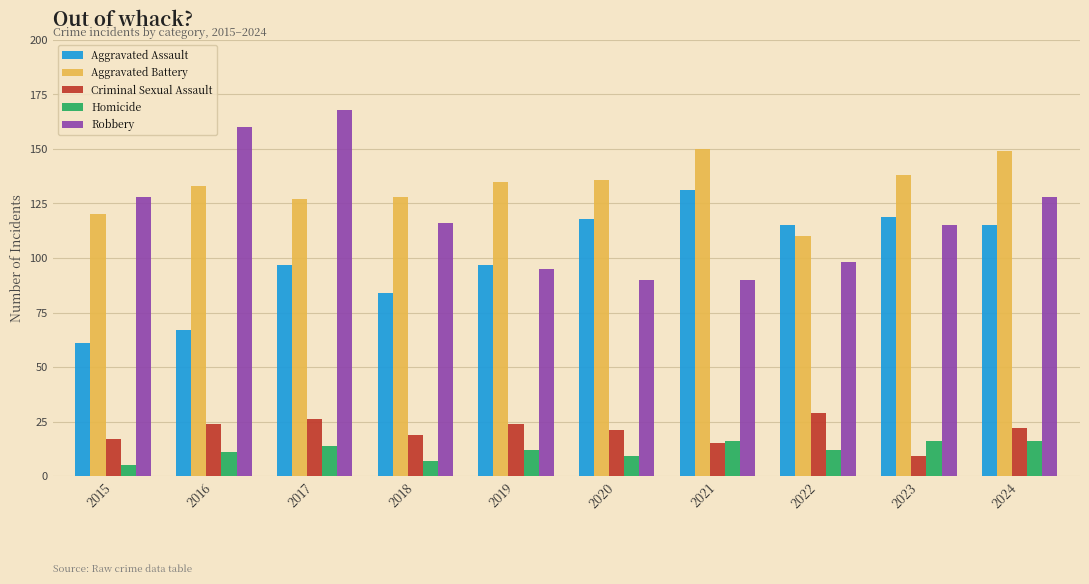

The Aggravated Battery series shows 77 at 2018. True or false?

False